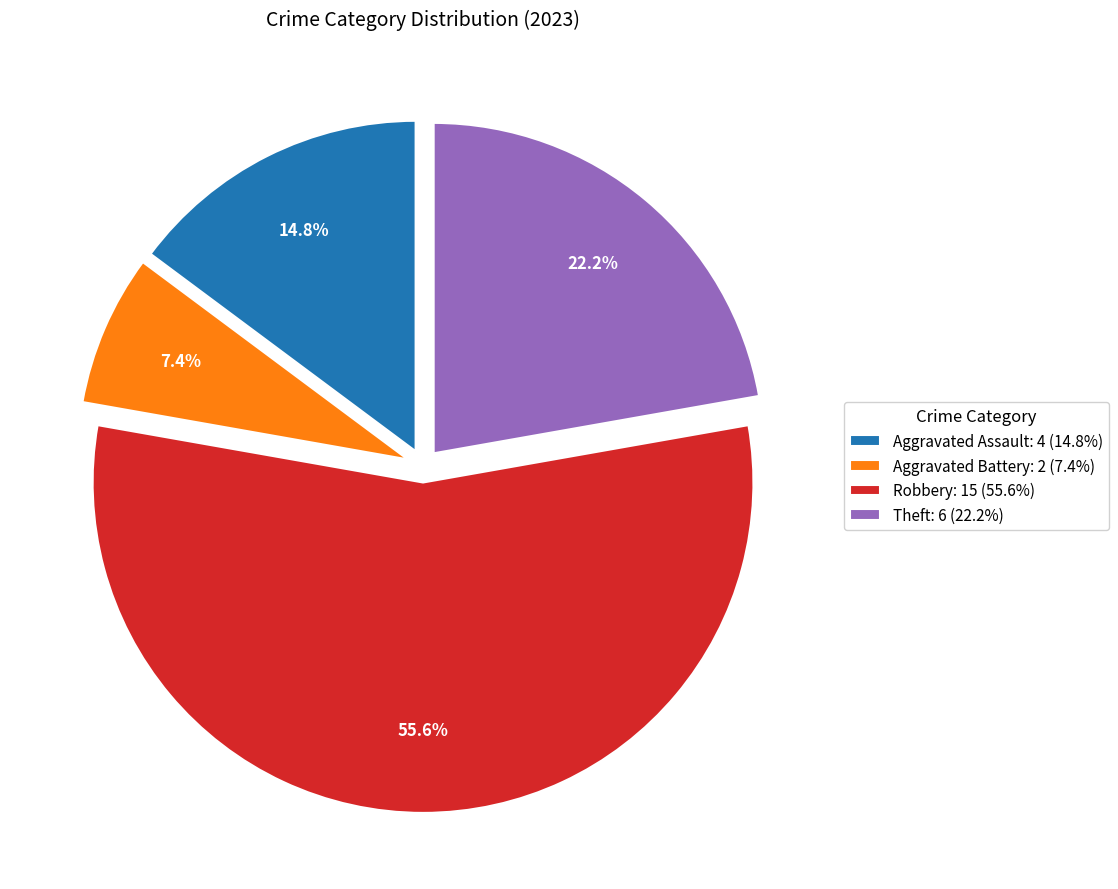

What is the smallest slice in the pie chart?

Aggravated Battery: 2 (7.4%)